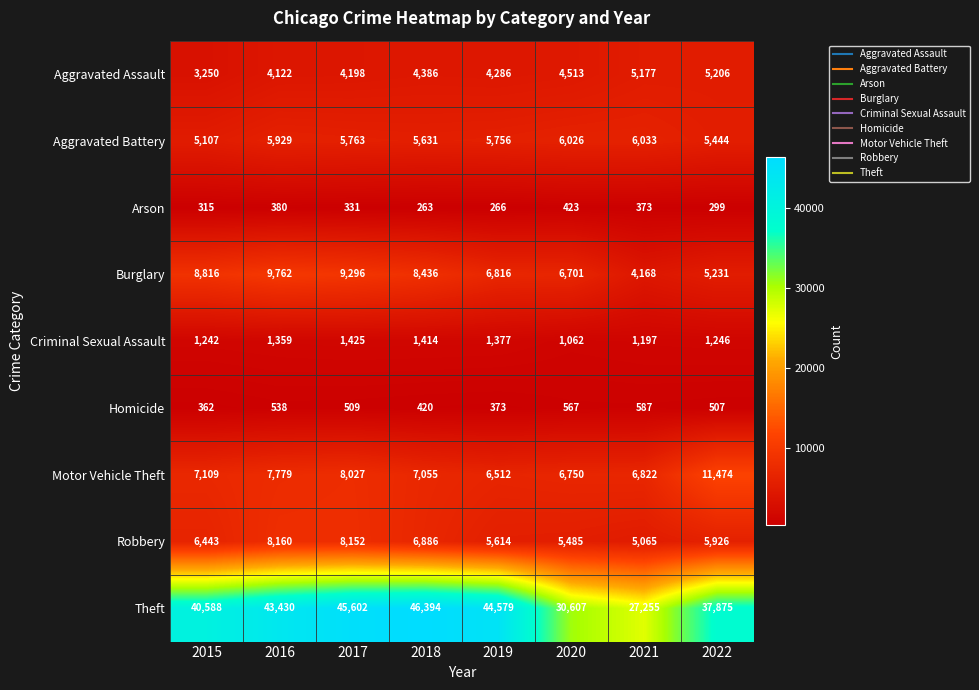

What is the sum of the Arson values at 2020 and 2021?

796